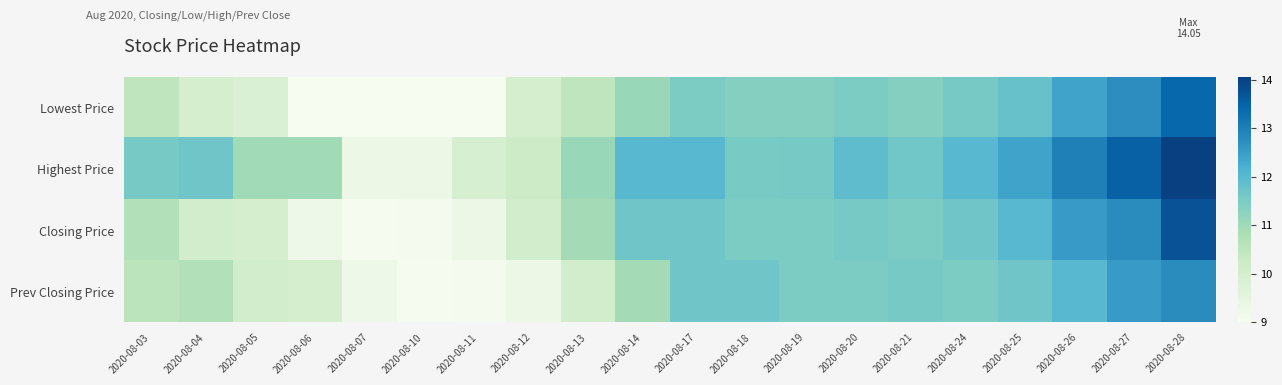

Between 2020-08-10 and 2020-08-18, which series saw the biggest shift?

Prev Closing Price